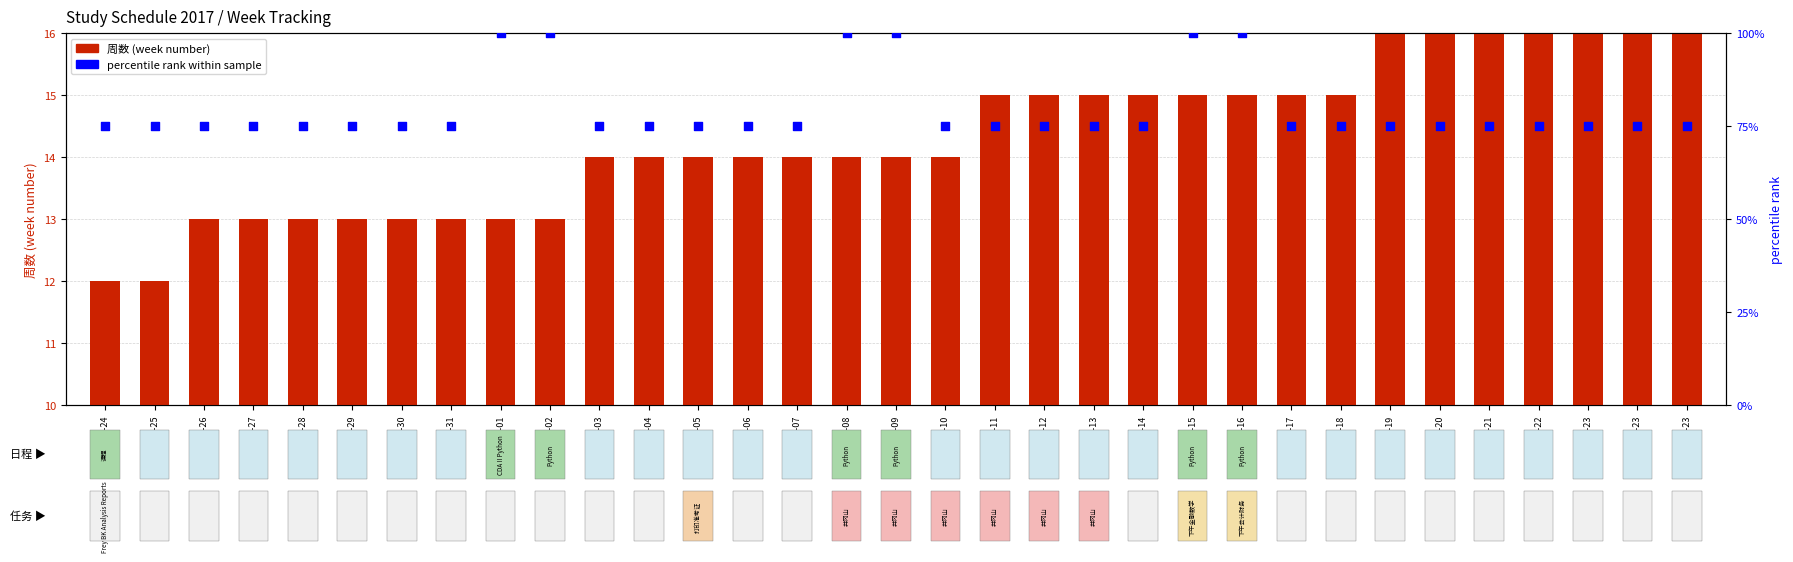

Which series contains the lowest Y value?

周数 (week number)